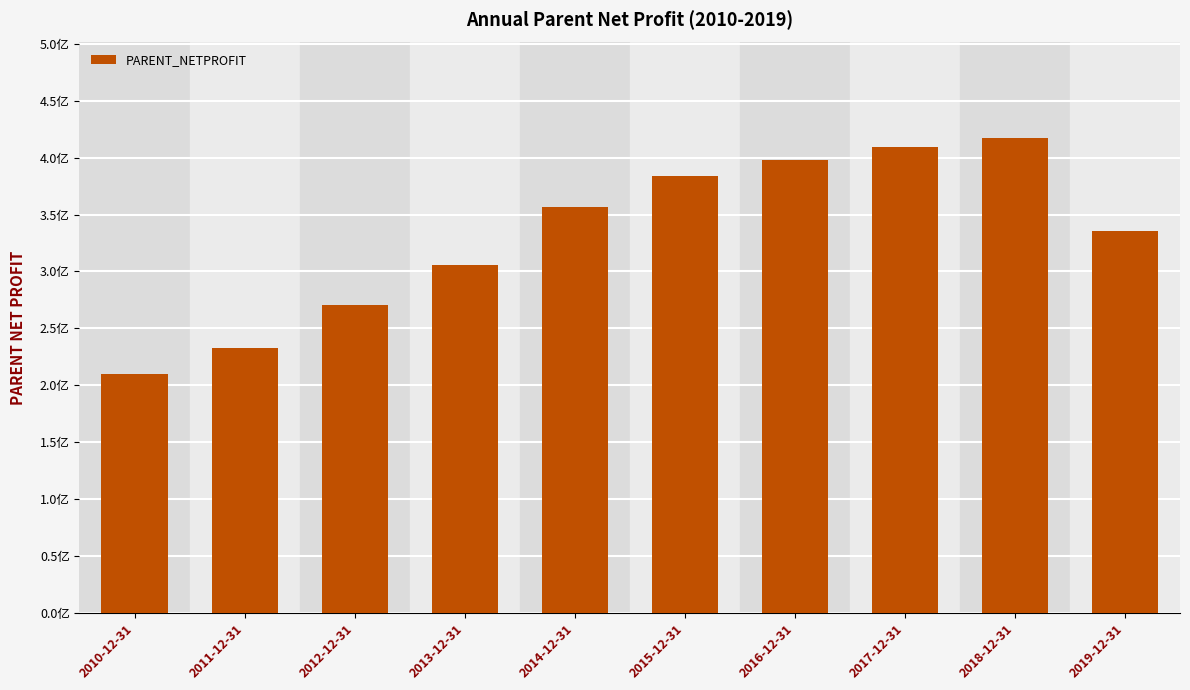

The value at 2010-12-31 is 280063672.5. True or false?

False